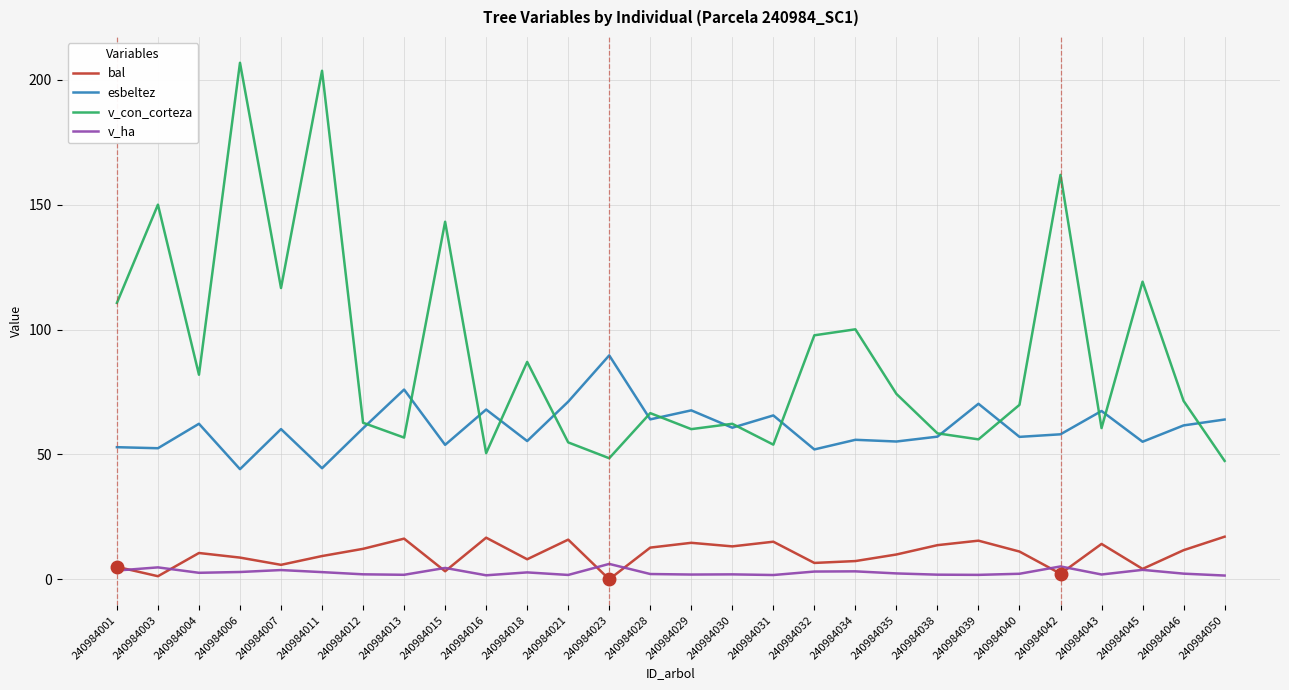

True or false: v_ha and esbeltez cross at least once.

False